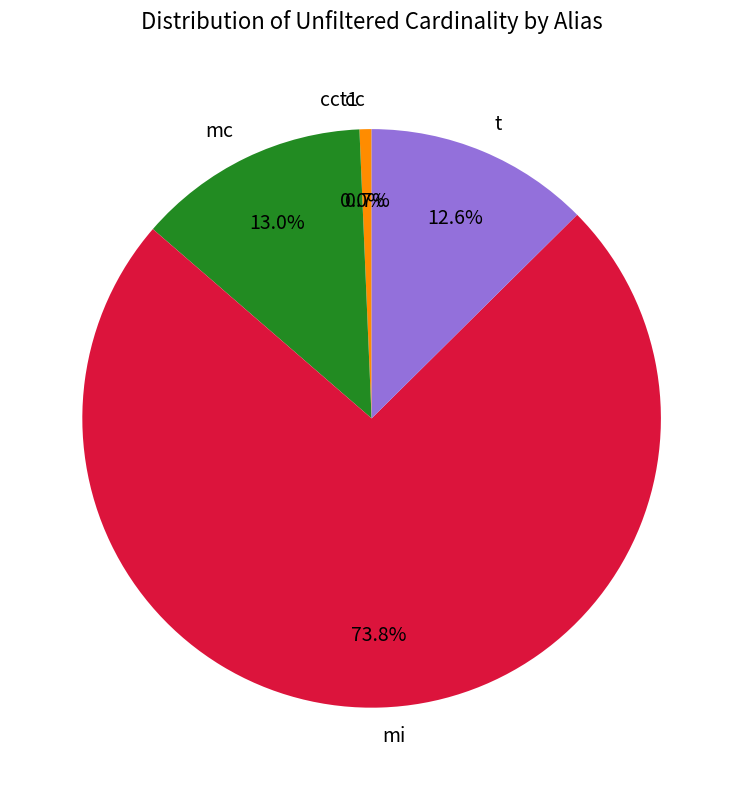

Is it true that cc is 15% of the pie?

False